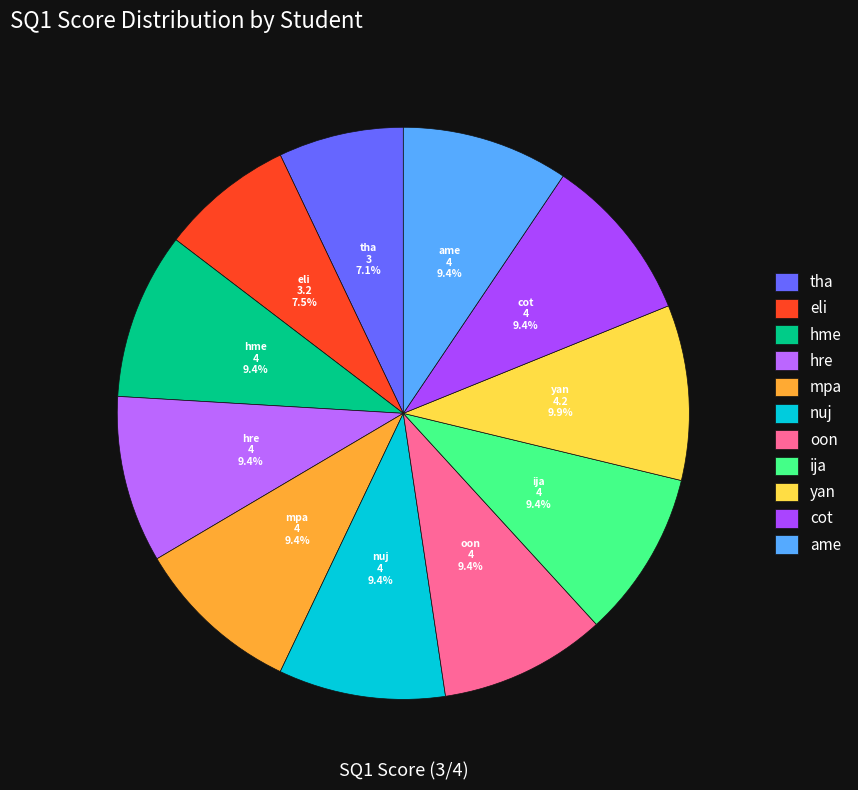

Is it true that mpa is 9% of the pie?

True